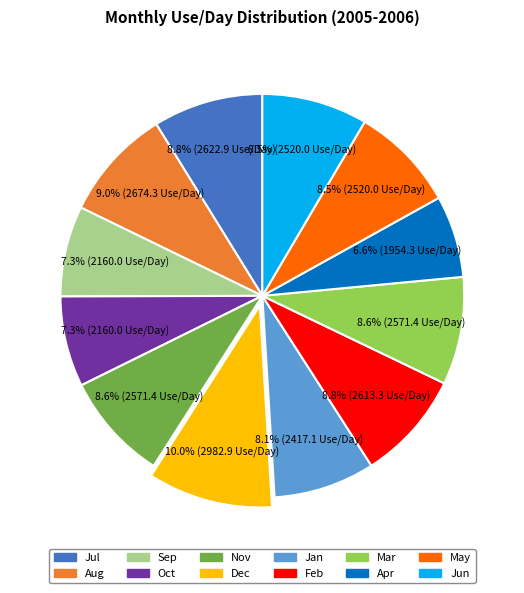

Approximately how many times larger is the value at May compared to Sep?

1.2